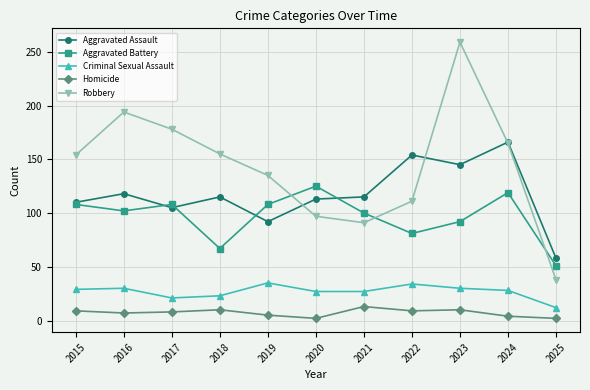

List the series in order of their peak value, highest first.

Robbery, Aggravated Assault, Aggravated Battery, Criminal Sexual Assault, Homicide